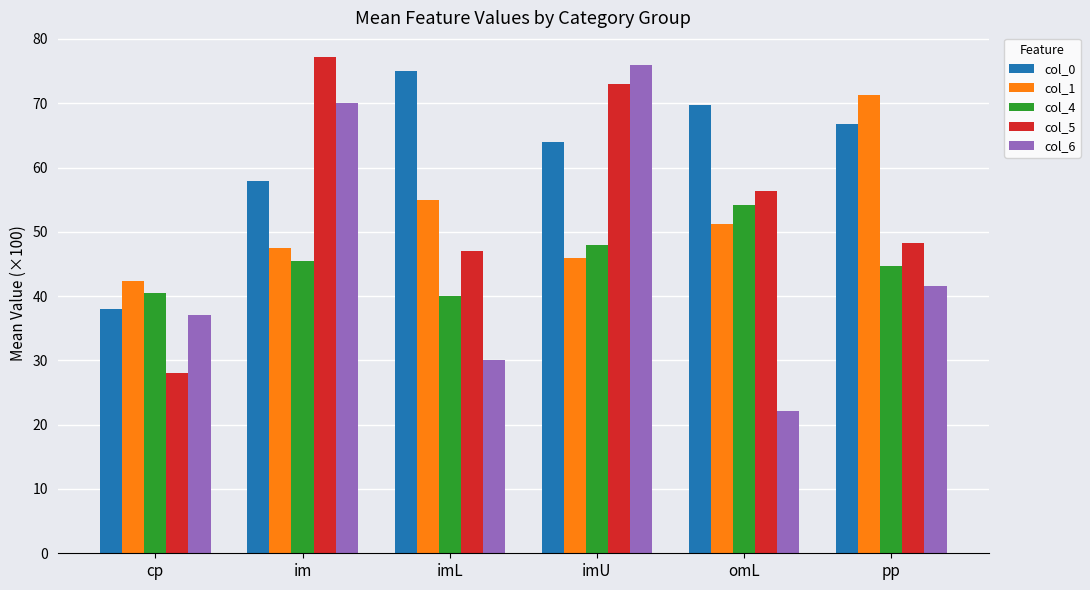

What is the label of the 5th bar from the left?

omL